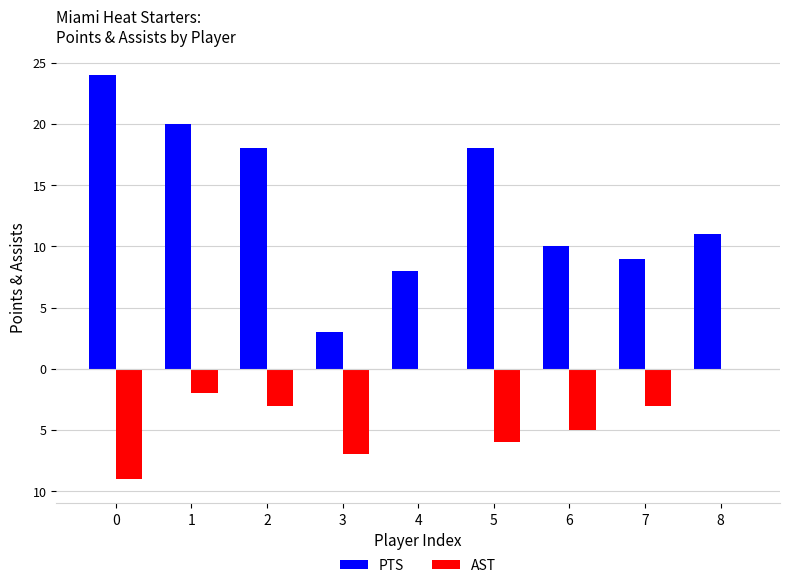

What is the total value across all series at 0?

15